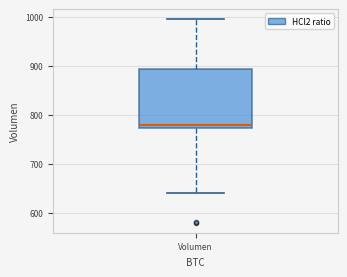

Transcribe this box plot: give where the median line is, the range the box spans, and where the two whiskers end, as read against the y-axis. The values are not printed on the chart, so give them approximately, as read against the axis.

median 780, box 770 to 890, whiskers 640 to 1000